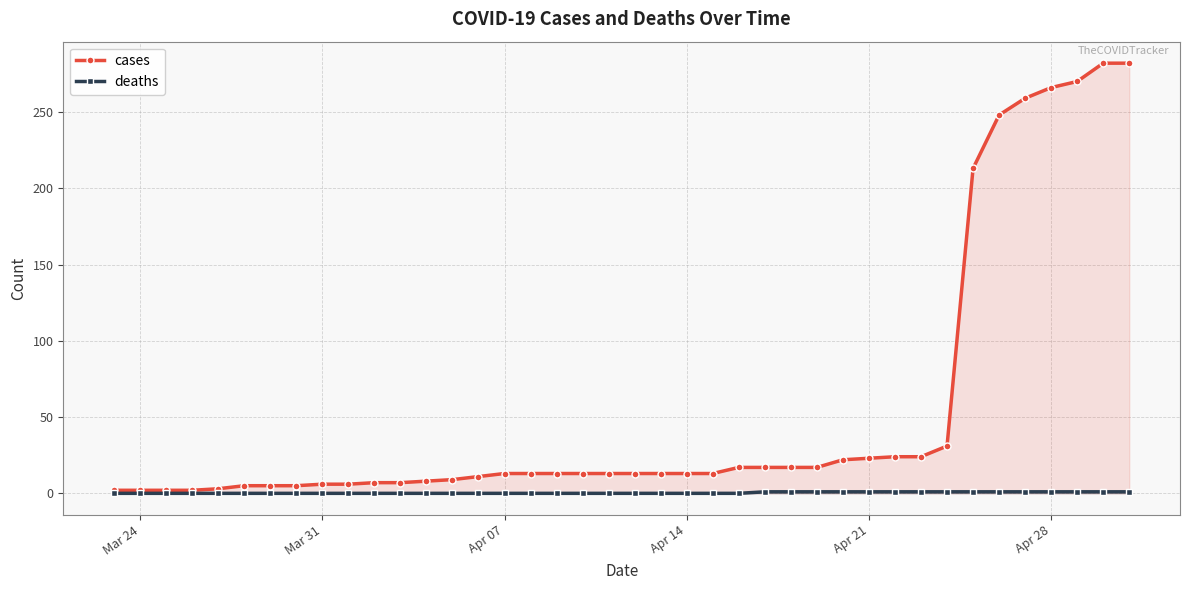

Reading right to left, what are all the values shown in this chart?

cases: 282	282	270	266	259	248	213	31	24	24	23	22	17	17	17	17	13	13	13	13	13	13	13	13	13	11	9	8	7	7	6	6	5	5	5	3	2	2	2	2
deaths: 1	1	1	1	1	1	1	1	1	1	1	1	1	1	1	0	0	0	0	0	0	0	0	0	0	0	0	0	0	0	0	0	0	0	0	0	0	0	0	0